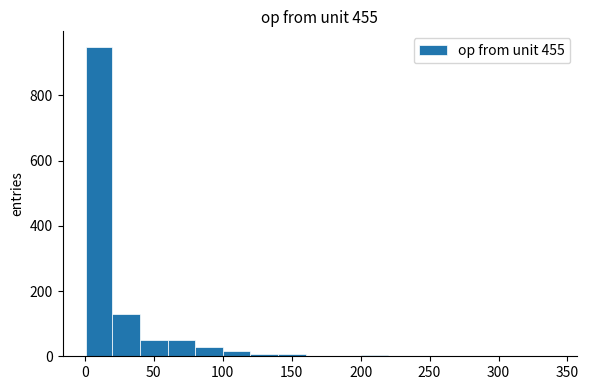

Read against the x-axis, roughly where is the centre of the tallest bar?

10